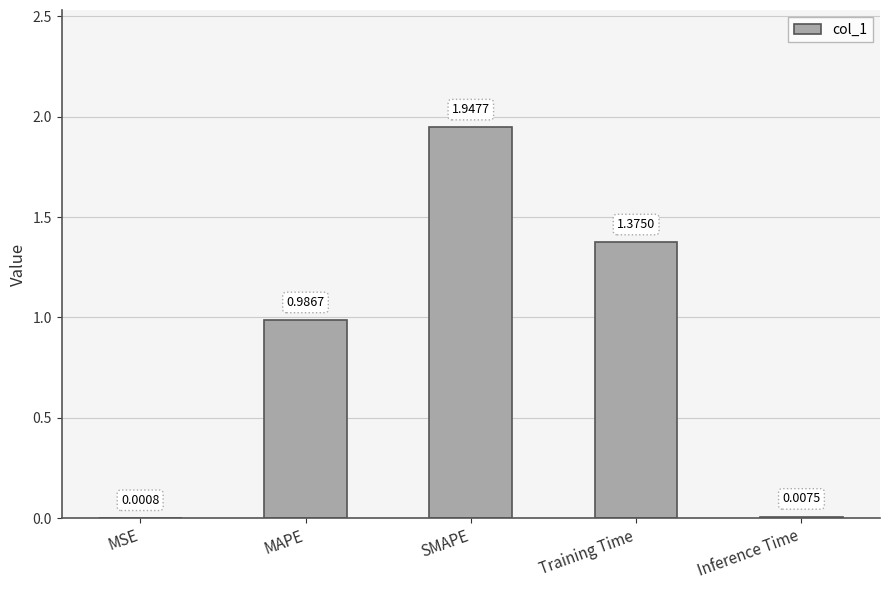

What is the sum of the values at Training Time and MAPE?

2.4